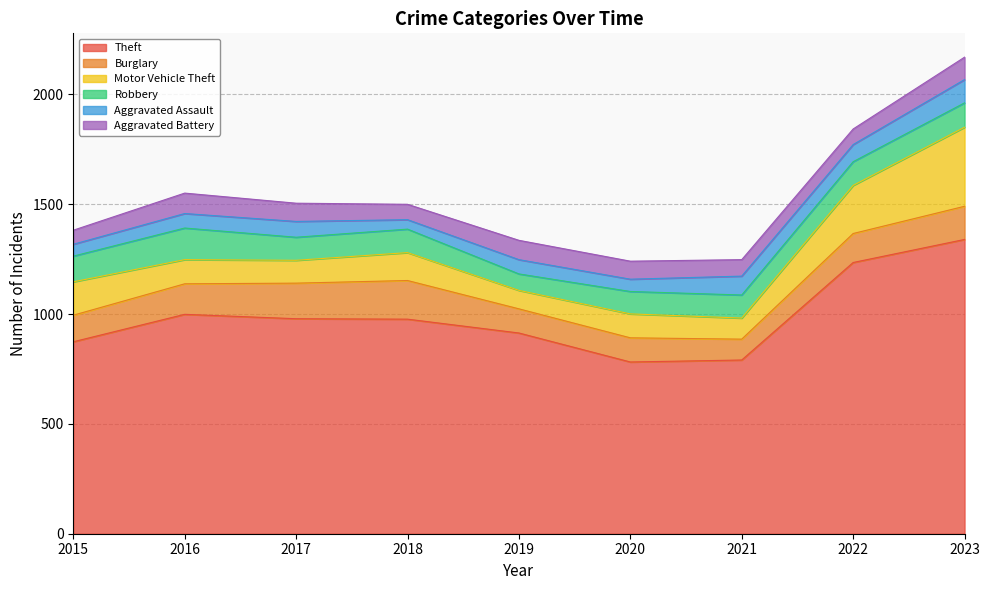

Between 2016 and 2015, which is larger?

2016